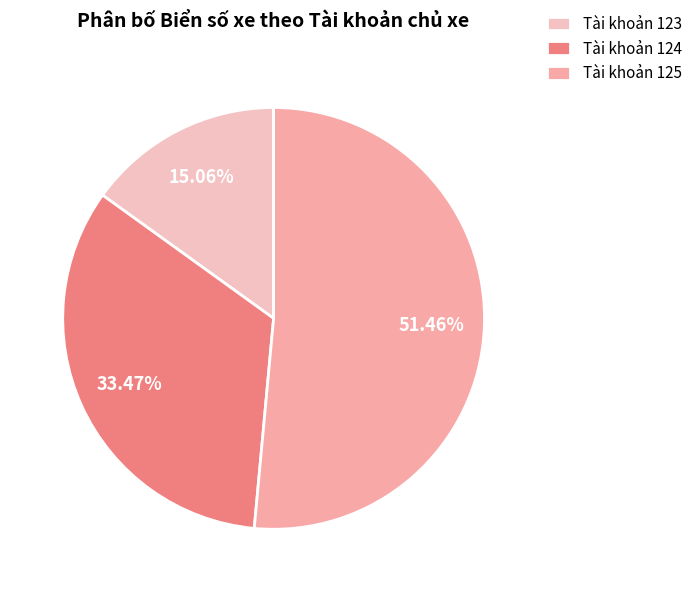

To the nearest percent, what is the average slice percentage?

33%